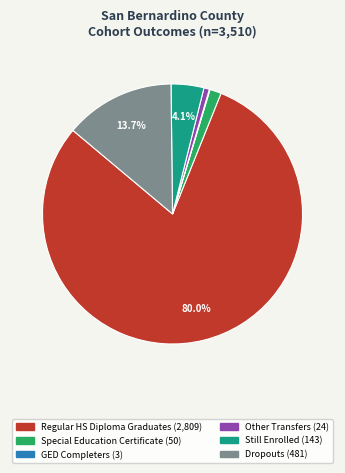

Is there a majority slice in this chart?

Yes